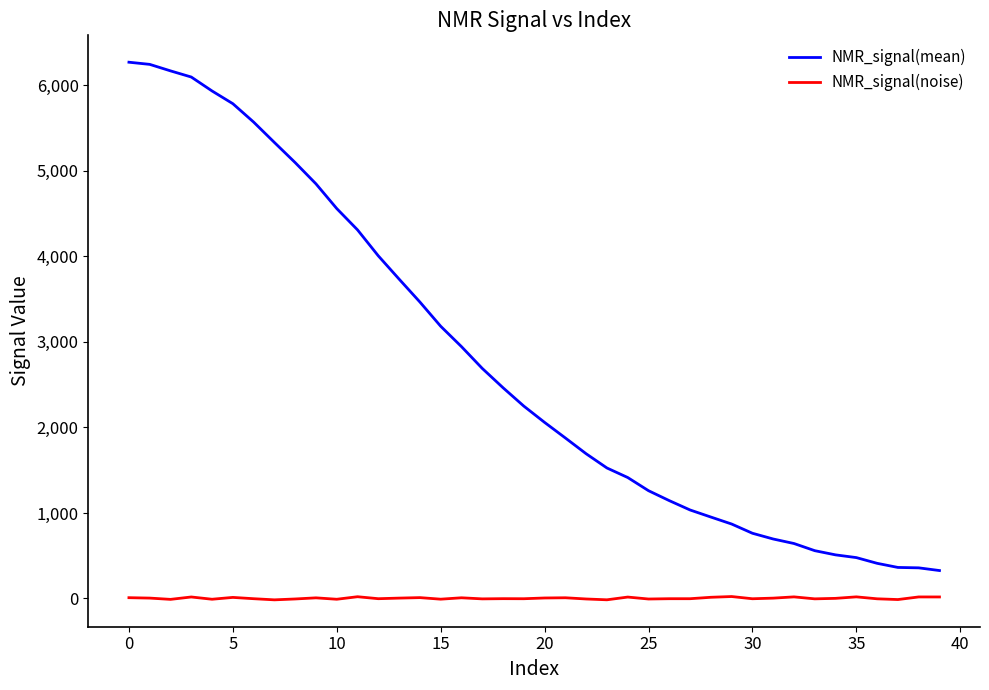

Which series has the widest spread of values?

NMR_signal(mean)